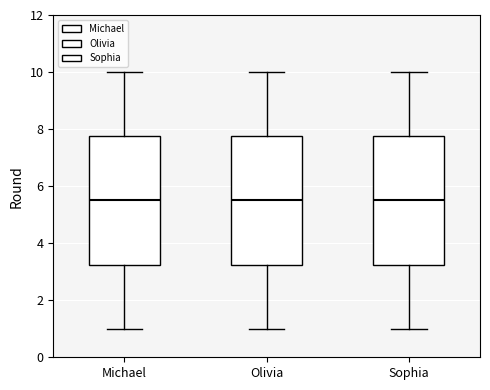

Where is the lower edge of the box for Sophia on the y-axis? The values are not printed on the chart, so give them approximately, as read against the axis.

3.2